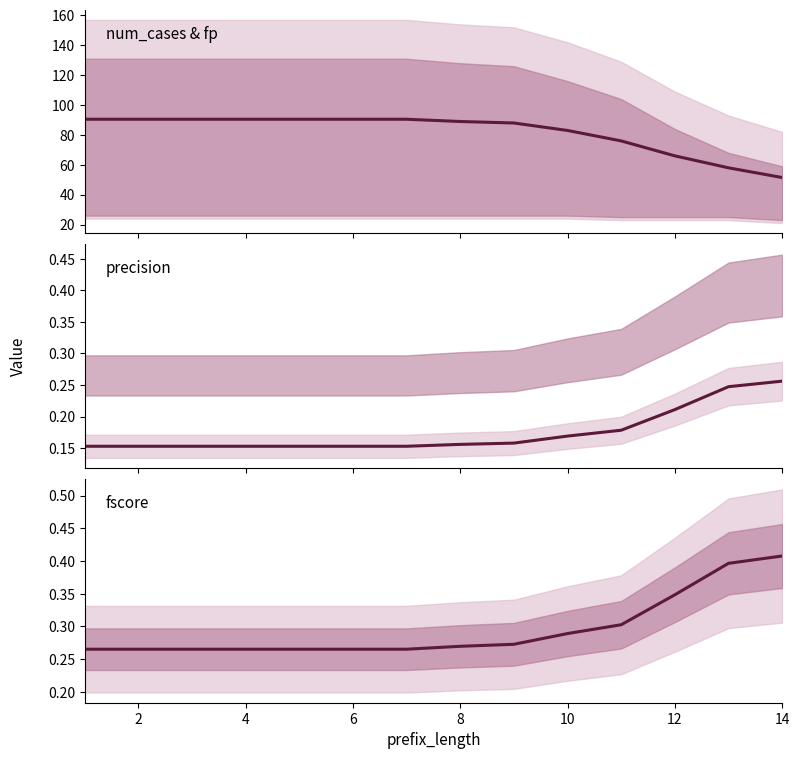

True or false: precision has a value of 0.3 at 4.

False